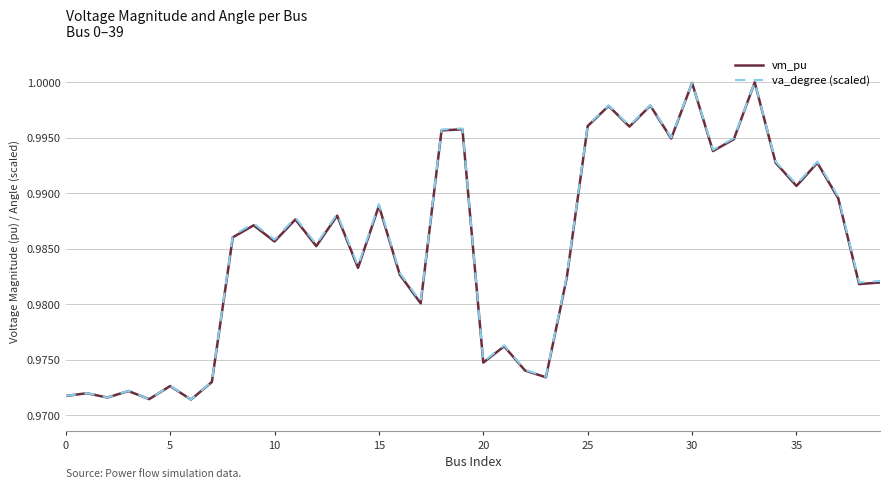

True or false: va_degree (scaled) has a value of 1.3 at 25.

False